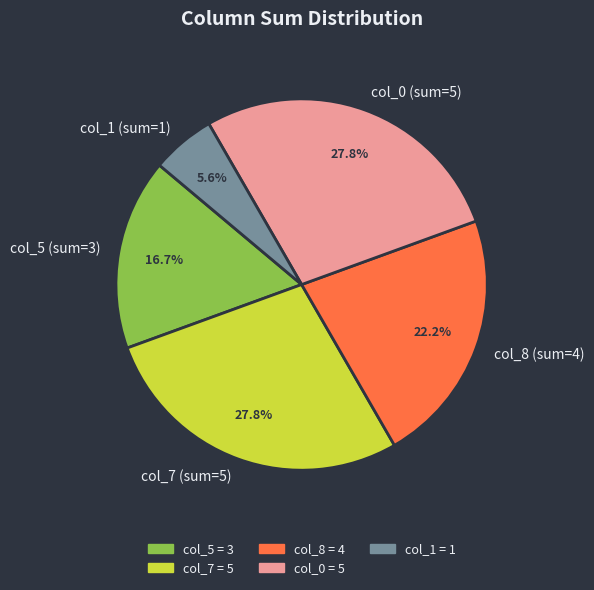

What portion of the pie excludes col_1 (sum=1)?

94.4%